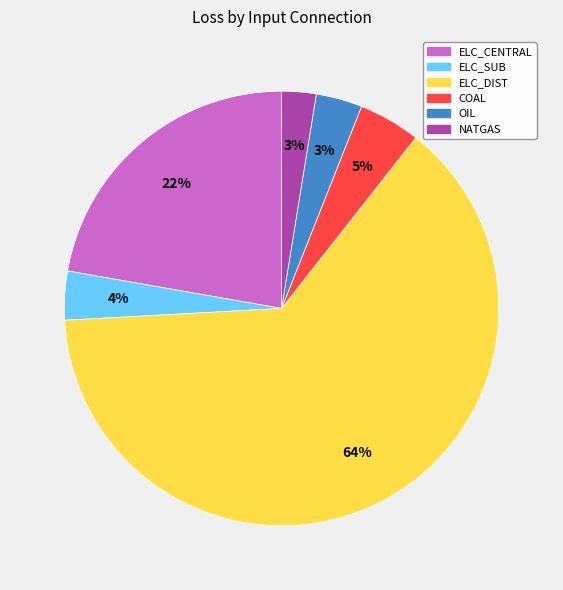

How many segments does this pie chart have?

6